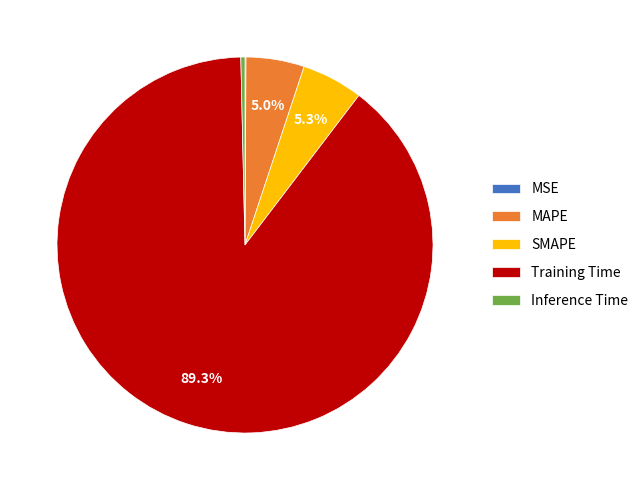

Is it true that SMAPE is 5% of the pie?

True